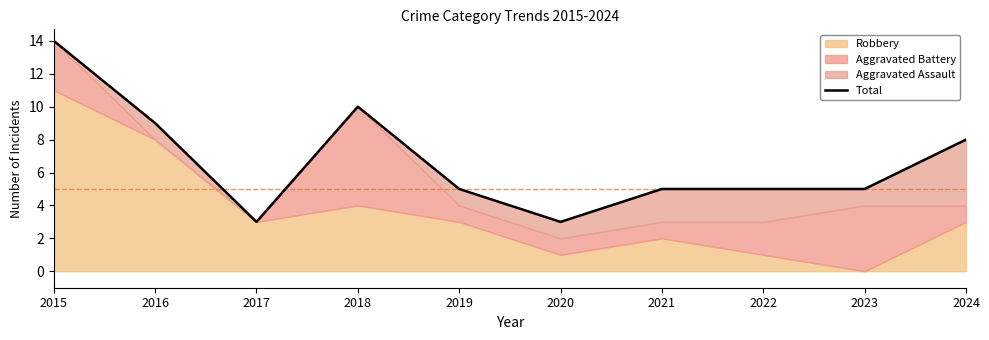

The chart shows a value of 2 at 2023. True or false?

False